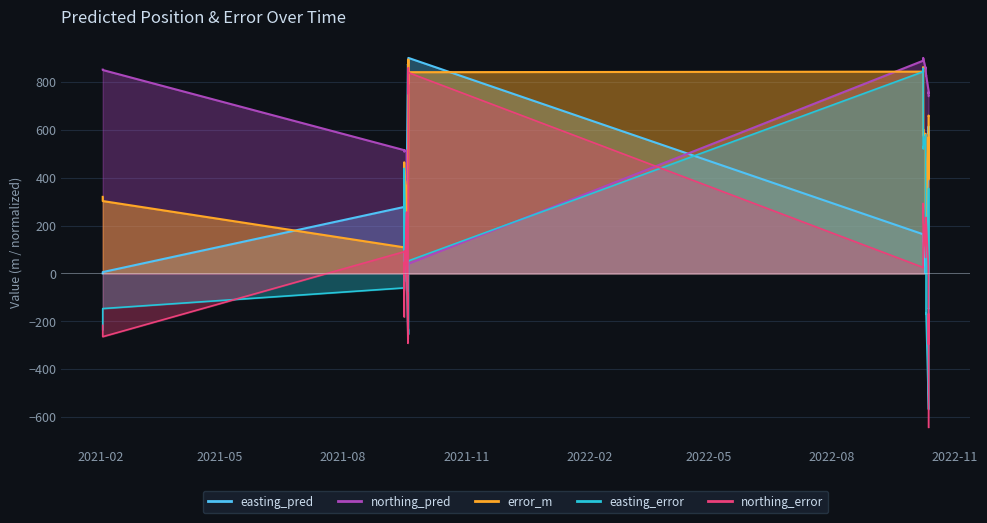

Reading left to right, transcribe all the data shown in this chart.

easting_pred: 2021-02-02 07:57:00=0.0	2021-02-02 08:00:00=5.6	2021-09-15 14:54:00=277.6	2021-09-15 14:57:00=277.6	2021-09-15 15:00:00=277.1	2021-09-15 15:03:00=277.7	2021-09-15 15:06:00=304.0	2021-09-15 15:09:00=277.7	2021-09-15 15:36:00=312.0	2021-09-15 15:39:00=312.8	2021-09-17 10:33:00=276.8	2021-09-17 10:36:00=279.1	2021-09-18 09:48:00=870.4	2021-09-18 09:54:00=872.2	2021-09-18 09:57:00=870.6	2021-09-18 10:00:00=871.2	2021-09-18 18:09:00=881.8	2021-09-18 18:12:00=881.7	2021-09-18 18:15:00=881.1	2021-09-18 18:18:00=880.5	2021-09-18 18:21:00=899.8	2021-09-18 18:24:00=900.0	2022-10-08 11:21:00=163.6	2022-10-08 11:24:00=164.5	2022-10-08 13:21:00=135.3	2022-10-08 13:24:00=135.6	2022-10-08 13:27:00=135.2	2022-10-10 08:09:00=24.9	2022-10-10 08:12:00=0.3	2022-10-10 15:45:00=137.2	2022-10-10 15:48:00=137.1	2022-10-10 15:51:00=113.5	2022-10-10 15:54:00=113.6	2022-10-10 15:57:00=113.7	2022-10-10 16:00:00=113.8	2022-10-12 13:06:00=555.3	2022-10-12 13:09:00=565.5	2022-10-12 13:12:00=614.0	2022-10-12 13:21:00=584.0	2022-10-12 13:24:00=584.0
northing_pred: 2021-02-02 07:57:00=851.1	2021-02-02 08:00:00=849.5	2021-09-15 14:54:00=514.8	2021-09-15 14:57:00=514.9	2021-09-15 15:00:00=513.9	2021-09-15 15:03:00=513.3	2021-09-15 15:06:00=511.2	2021-09-15 15:09:00=513.3	2021-09-15 15:36:00=508.6	2021-09-15 15:39:00=511.6	2021-09-17 10:33:00=513.8	2021-09-17 10:36:00=508.4	2021-09-18 09:48:00=0.0	2021-09-18 09:54:00=7.2	2021-09-18 09:57:00=0.7	2021-09-18 10:00:00=3.3	2021-09-18 18:09:00=32.6	2021-09-18 18:12:00=39.0	2021-09-18 18:15:00=40.5	2021-09-18 18:18:00=36.7	2021-09-18 18:21:00=39.0	2021-09-18 18:24:00=39.8	2022-10-08 11:21:00=888.2	2022-10-08 11:24:00=890.4	2022-10-08 13:21:00=898.8	2022-10-08 13:24:00=900.0	2022-10-08 13:27:00=898.4	2022-10-10 08:09:00=855.6	2022-10-10 08:12:00=860.3	2022-10-10 15:45:00=826.8	2022-10-10 15:48:00=826.8	2022-10-10 15:51:00=830.2	2022-10-10 15:54:00=830.2	2022-10-10 15:57:00=830.2	2022-10-10 16:00:00=829.9	2022-10-12 13:06:00=763.3	2022-10-12 13:09:00=752.2	2022-10-12 13:12:00=756.6	2022-10-12 13:21:00=740.3	2022-10-12 13:24:00=740.3
error_m: 2021-02-02 07:57:00=319.7	2021-02-02 08:00:00=302.3	2021-09-15 14:54:00=108.9	2021-09-15 14:57:00=111.4	2021-09-15 15:00:00=93.3	2021-09-15 15:03:00=75.3	2021-09-15 15:06:00=355.5	2021-09-15 15:09:00=74.8	2021-09-15 15:36:00=464.0	2021-09-15 15:39:00=448.5	2021-09-17 10:33:00=258.2	2021-09-17 10:36:00=97.4	2021-09-18 09:48:00=386.9	2021-09-18 09:54:00=240.3	2021-09-18 09:57:00=370.2	2021-09-18 10:00:00=310.6	2021-09-18 18:09:00=672.2	2021-09-18 18:12:00=848.3	2021-09-18 18:15:00=893.3	2021-09-18 18:18:00=791.0	2021-09-18 18:21:00=818.0	2021-09-18 18:24:00=840.3	2022-10-08 11:21:00=842.6	2022-10-08 11:24:00=861.6	2022-10-08 13:21:00=581.8	2022-10-08 13:24:00=602.2	2022-10-08 13:27:00=575.3	2022-10-10 08:09:00=583.4	2022-10-10 08:12:00=281.9	2022-10-10 15:45:00=242.0	2022-10-10 15:48:00=241.0	2022-10-10 15:51:00=288.8	2022-10-10 15:54:00=287.0	2022-10-10 15:57:00=285.9	2022-10-10 16:00:00=278.8	2022-10-12 13:06:00=568.5	2022-10-12 13:09:00=503.3	2022-10-12 13:12:00=393.1	2022-10-12 13:21:00=659.3	2022-10-12 13:24:00=659.3
easting_error: 2021-02-02 07:57:00=-234.7	2021-02-02 08:00:00=-146.8	2021-09-15 14:54:00=-60.5	2021-09-15 14:57:00=-60.7	2021-09-15 15:00:00=-68.3	2021-09-15 15:03:00=-58.8	2021-09-15 15:06:00=355.3	2021-09-15 15:09:00=-59.2	2021-09-15 15:36:00=426.8	2021-09-15 15:39:00=438.7	2021-09-17 10:33:00=-34.1	2021-09-17 10:36:00=2.9	2021-09-18 09:48:00=-254.4	2021-09-18 09:54:00=-226.3	2021-09-18 09:57:00=-251.8	2021-09-18 10:00:00=-241.6	2021-09-18 18:09:00=-234.3	2021-09-18 18:12:00=-235.5	2021-09-18 18:15:00=-244.2	2021-09-18 18:18:00=-253.8	2021-09-18 18:21:00=49.4	2021-09-18 18:24:00=52.4	2022-10-08 11:21:00=842.3	2022-10-08 11:24:00=856.9	2022-10-08 13:21:00=521.8	2022-10-08 13:24:00=526.4	2022-10-08 13:27:00=520.2	2022-10-10 08:09:00=579.6	2022-10-10 08:12:00=192.3	2022-10-10 15:45:00=202.2	2022-10-10 15:48:00=200.5	2022-10-10 15:51:00=-169.5	2022-10-10 15:54:00=-167.9	2022-10-10 15:57:00=-167.2	2022-10-10 16:00:00=-164.9	2022-10-12 13:06:00=-567.9	2022-10-12 13:09:00=-406.6	2022-10-12 13:12:00=355.2	2022-10-12 13:21:00=-148.0	2022-10-12 13:24:00=-147.5
northing_error: 2021-02-02 07:57:00=-217.1	2021-02-02 08:00:00=-264.2	2021-09-15 14:54:00=90.6	2021-09-15 14:57:00=93.4	2021-09-15 15:00:00=63.5	2021-09-15 15:03:00=47.0	2021-09-15 15:06:00=-14.2	2021-09-15 15:09:00=45.8	2021-09-15 15:36:00=-182.1	2021-09-15 15:39:00=-93.2	2021-09-17 10:33:00=256.0	2021-09-17 10:36:00=97.4	2021-09-18 09:48:00=-291.4	2021-09-18 09:54:00=-80.8	2021-09-18 09:57:00=-271.4	2021-09-18 10:00:00=-195.2	2021-09-18 18:09:00=630.0	2021-09-18 18:12:00=814.9	2021-09-18 18:15:00=859.3	2021-09-18 18:18:00=749.2	2021-09-18 18:21:00=816.5	2021-09-18 18:24:00=838.7	2022-10-08 11:21:00=25.1	2022-10-08 11:24:00=90.2	2022-10-08 13:21:00=257.5	2022-10-08 13:24:00=292.4	2022-10-08 13:27:00=245.6	2022-10-10 08:09:00=66.5	2022-10-10 08:12:00=206.0	2022-10-10 15:45:00=133.1	2022-10-10 15:48:00=133.6	2022-10-10 15:51:00=233.8	2022-10-10 15:54:00=232.8	2022-10-10 15:57:00=232.0	2022-10-10 16:00:00=224.8	2022-10-12 13:06:00=27.0	2022-10-12 13:09:00=-296.7	2022-10-12 13:12:00=-168.3	2022-10-12 13:21:00=-642.5	2022-10-12 13:24:00=-642.6